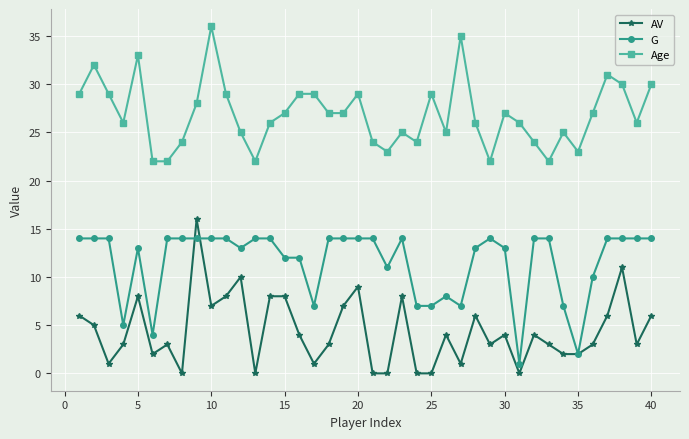

How many series are shown in this chart?

3